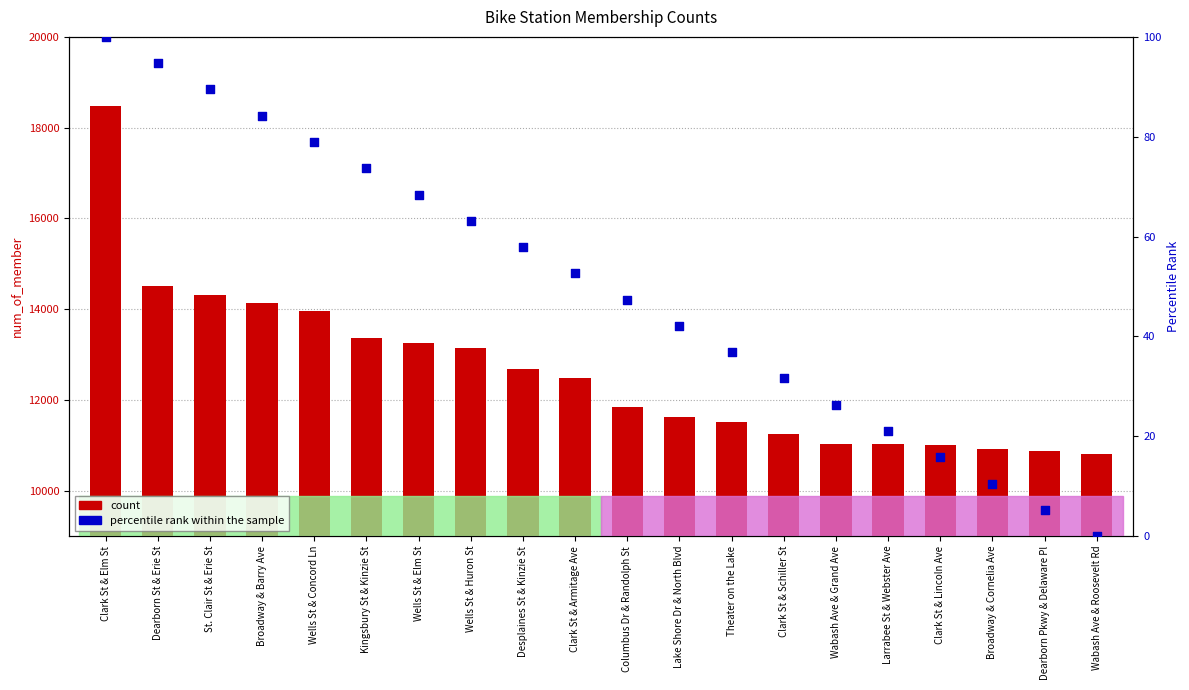

Is the value of percentile rank within the sample at Wabash Ave & Roosevelt Rd greater than the value of count at Wabash Ave & Grand Ave?

No